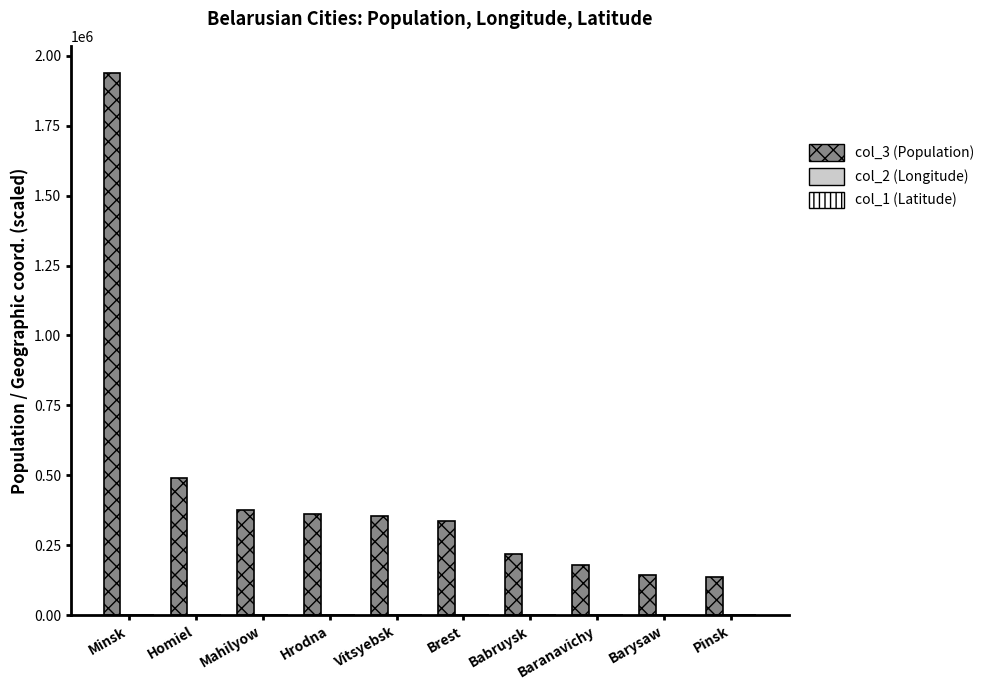

What is the total value across all series at Minsk?

1938361.5